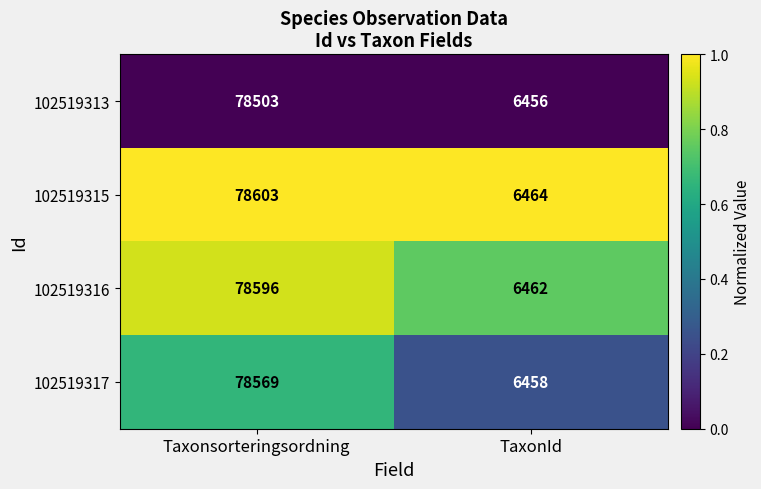

Reading left to right, extract all data points from this chart.

102519313: Taxonsorteringsordning=78503	TaxonId=6456
102519315: Taxonsorteringsordning=78603	TaxonId=6464
102519316: Taxonsorteringsordning=78596	TaxonId=6462
102519317: Taxonsorteringsordning=78569	TaxonId=6458